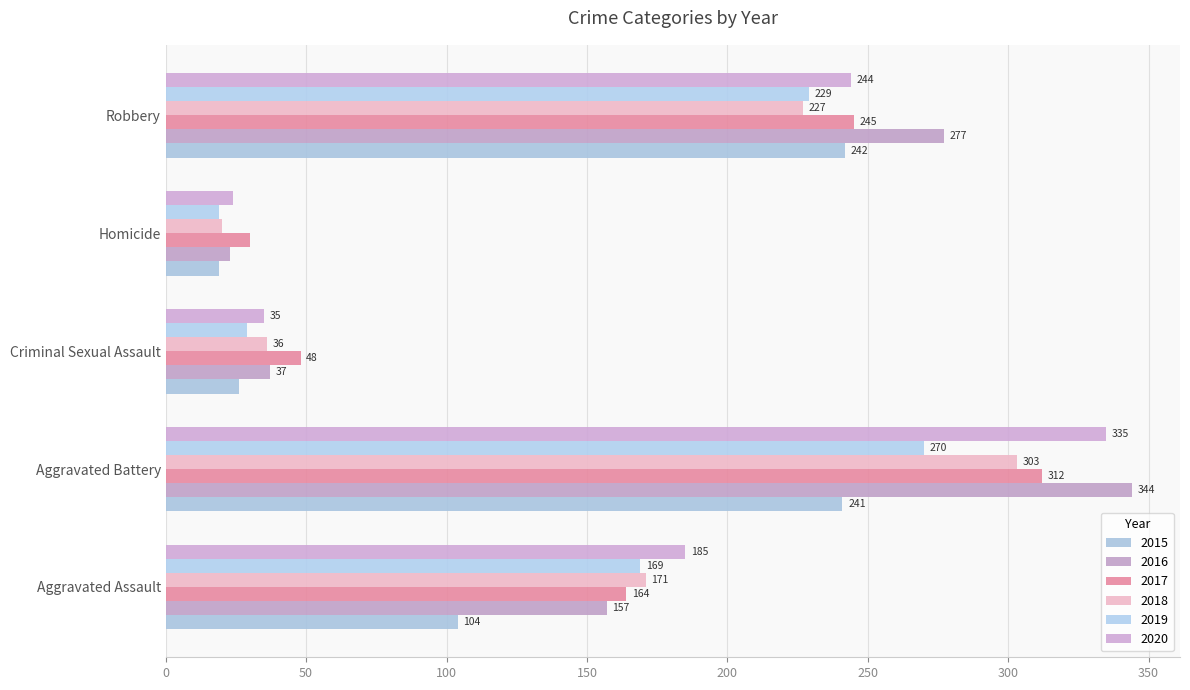

Reading right to left, transcribe all the data shown in this chart.

2015: 242	19	26	241	104
2016: 277	23	37	344	157
2017: 245	30	48	312	164
2018: 227	20	36	303	171
2019: 229	19	29	270	169
2020: 244	24	35	335	185